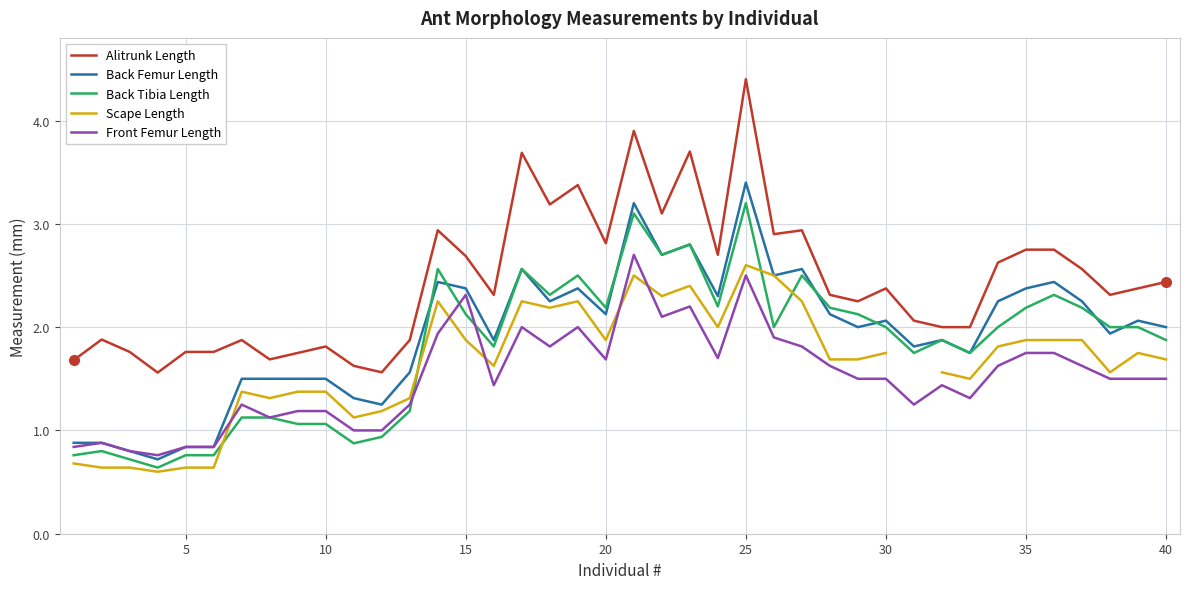

How many interior local valleys does the Alitrunk Length series have?

11